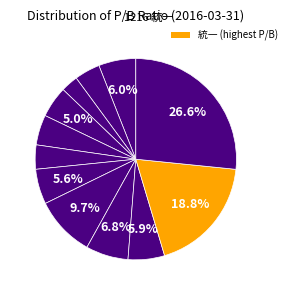

How many segments does this pie chart have?

12